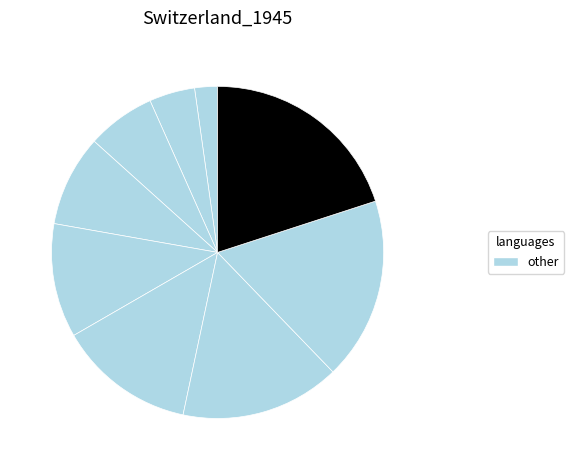

How many slices are in this pie chart?

9